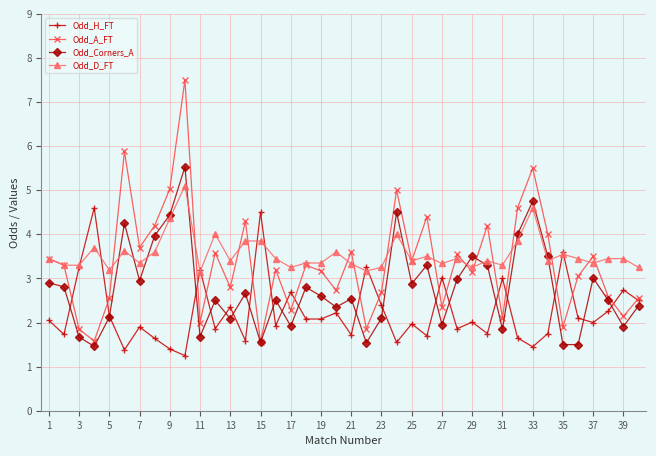

What is the value of the Odd_H_FT point at the 29th from the left?

2.0